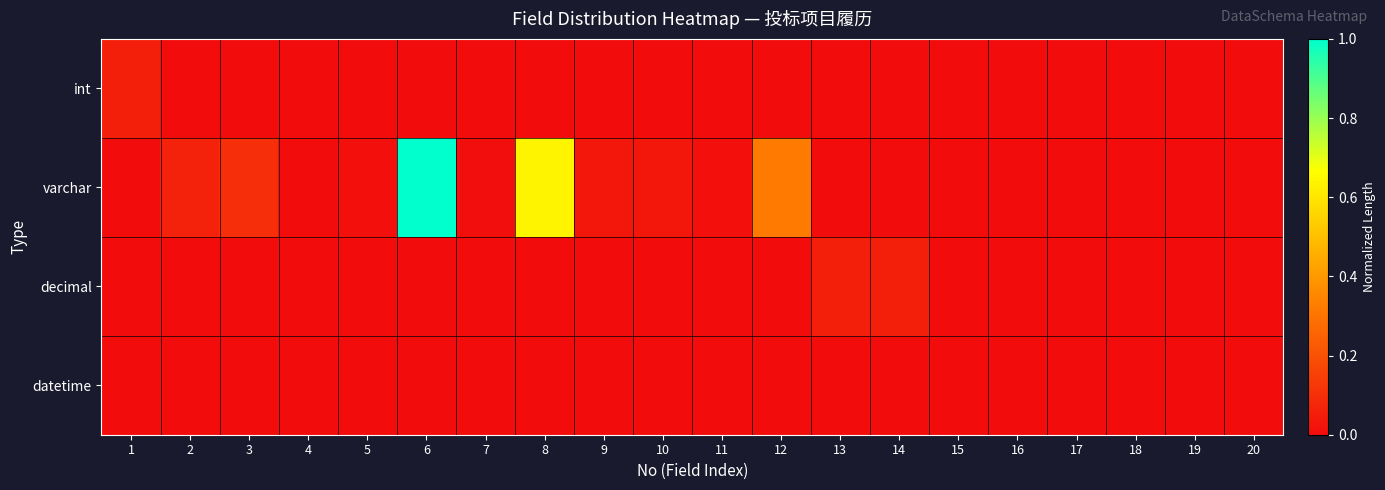

Reading left to right, extract all data points from this chart.

int: 1=0.1	2=0.0	3=0.0	4=0.0	5=0.0	6=0.0	7=0.0	8=0.0	9=0.0	10=0.0	11=0.0	12=0.0	13=0.0	14=0.0	15=0.0	16=0.0	17=0.0	18=0.0	19=0.0	20=0.0
varchar: 1=0.0	2=0.1	3=0.1	4=0.0	5=0.0	6=1.0	7=0.0	8=0.6	9=0.0	10=0.0	11=0.0	12=0.3	13=0.0	14=0.0	15=0.0	16=0.0	17=0.0	18=0.0	19=0.0	20=0.0
decimal: 1=0.0	2=0.0	3=0.0	4=0.0	5=0.0	6=0.0	7=0.0	8=0.0	9=0.0	10=0.0	11=0.0	12=0.0	13=0.1	14=0.1	15=0.0	16=0.0	17=0.0	18=0.0	19=0.0	20=0.0
datetime: 1=0.0	2=0.0	3=0.0	4=0.0	5=0.0	6=0.0	7=0.0	8=0.0	9=0.0	10=0.0	11=0.0	12=0.0	13=0.0	14=0.0	15=0.0	16=0.0	17=0.0	18=0.0	19=0.0	20=0.0